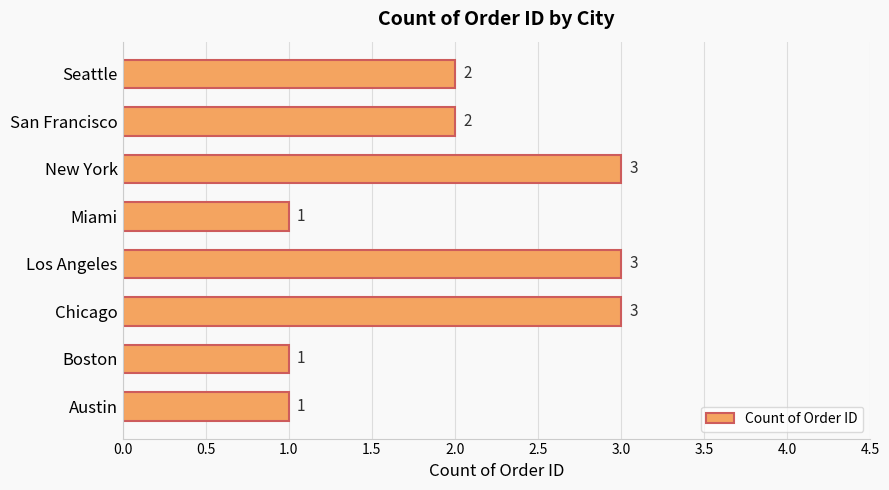

Between Miami and Seattle, which is larger?

Seattle